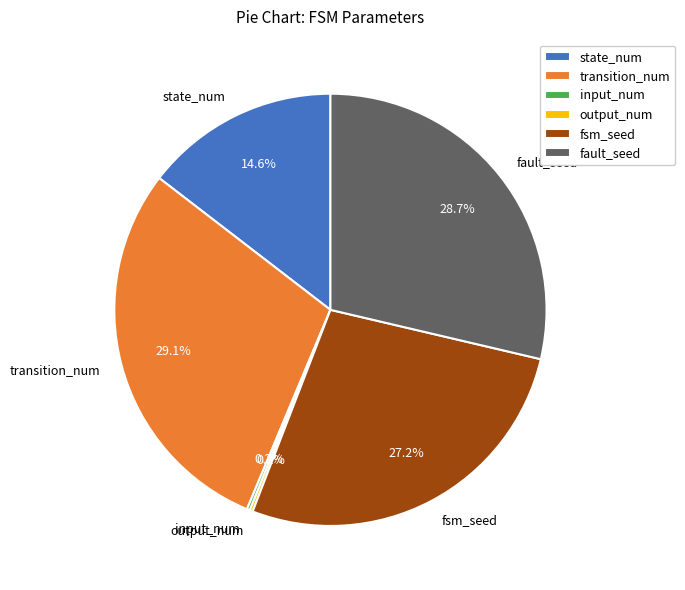

How much of the chart is everything except transition_num?

70.9%